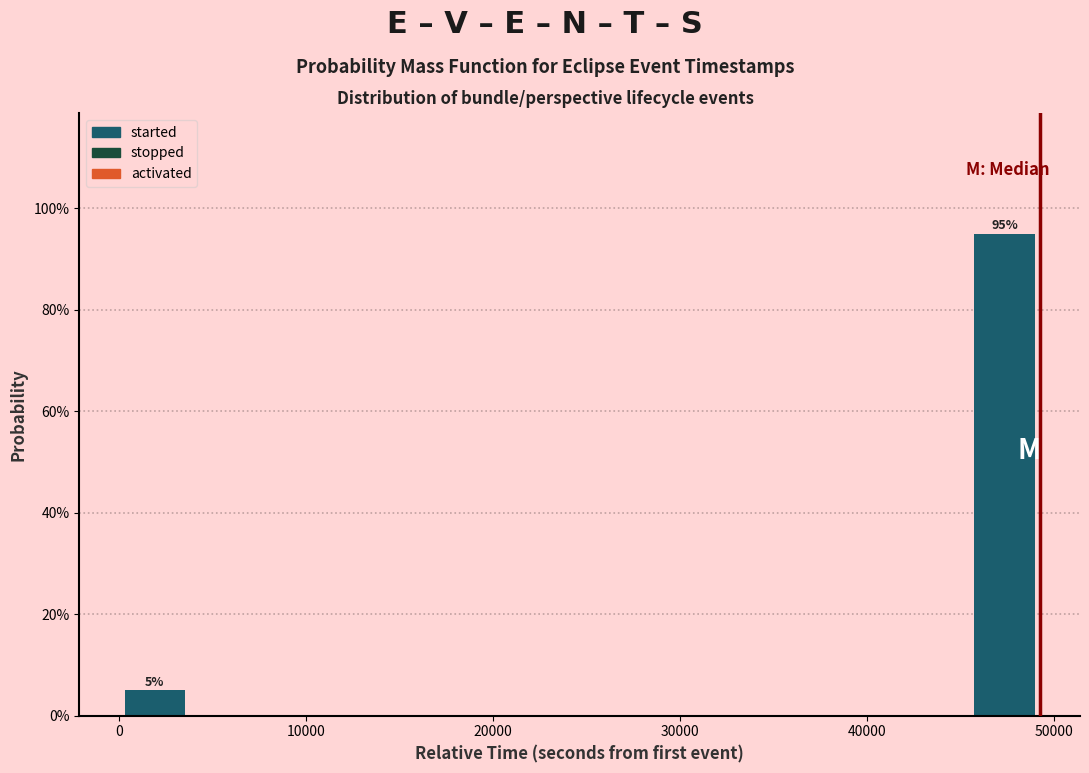

Around what value on the x-axis is the tallest bar? Give the approximate position of its centre, as read against the axis.

47000